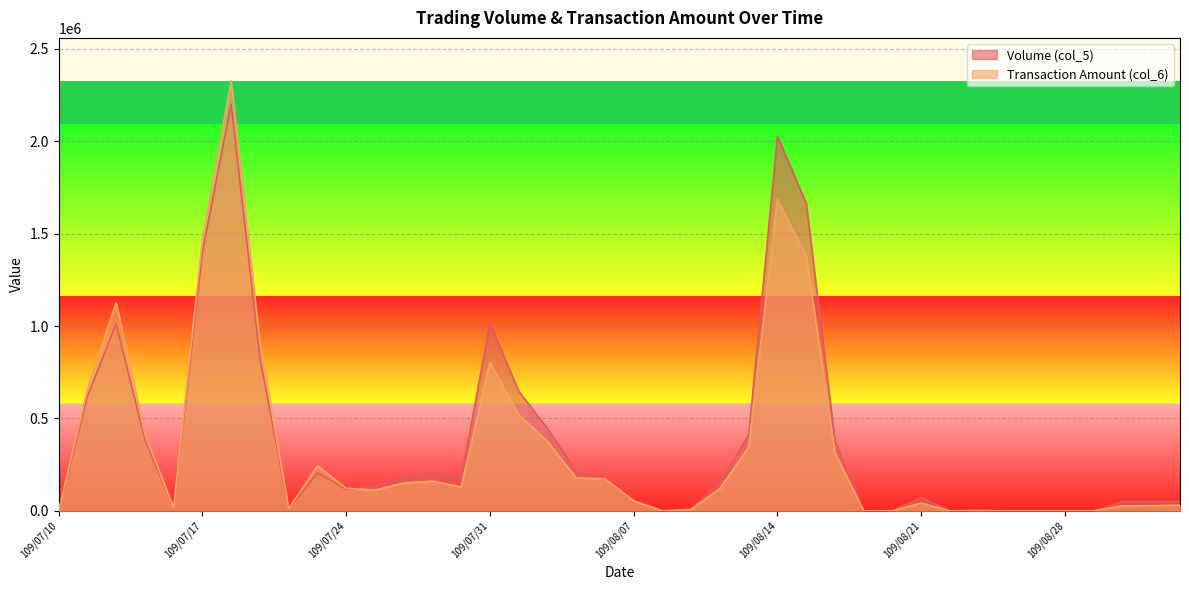

What is the average value of the Transaction Amount (col_6) series?

348467